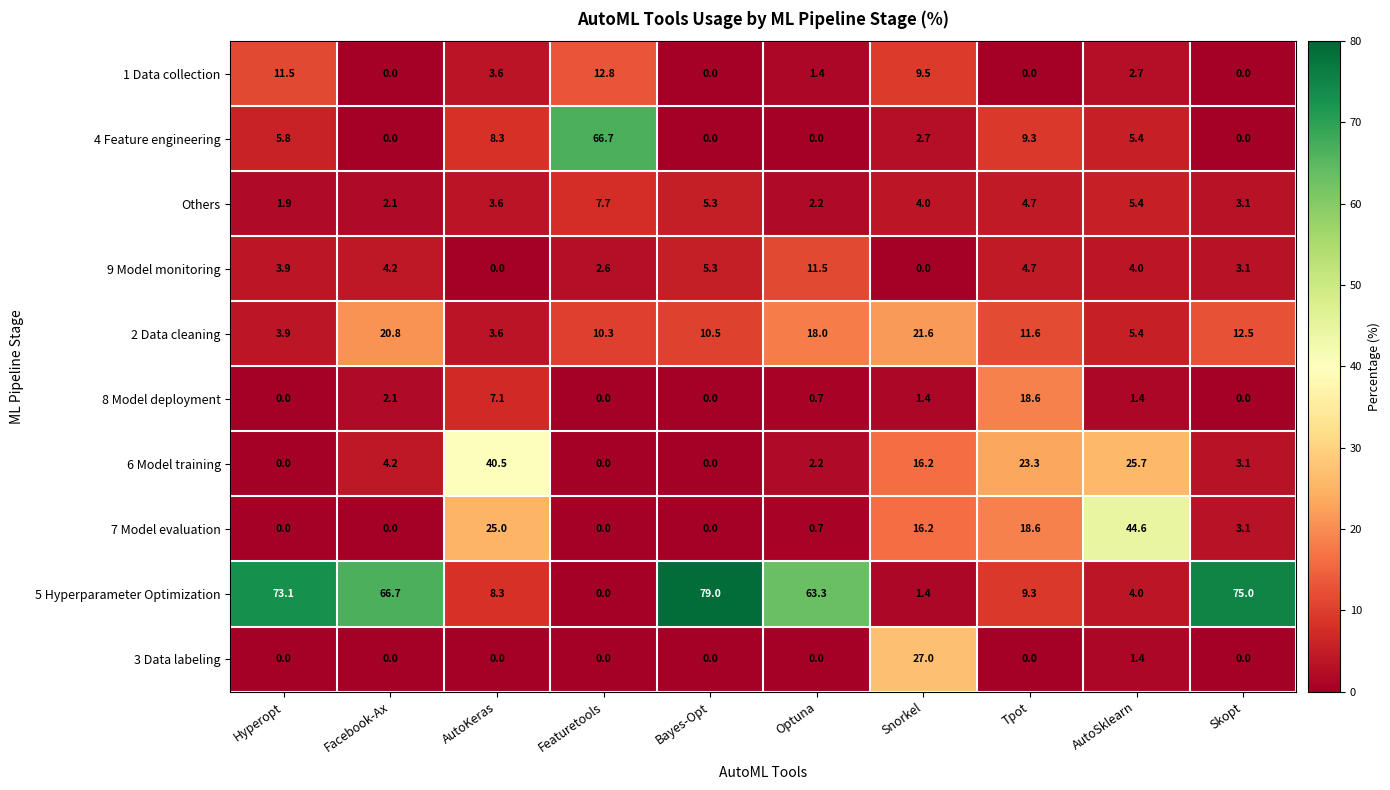

Which series has the largest range (max minus min)?

5 Hyperparameter Optimization